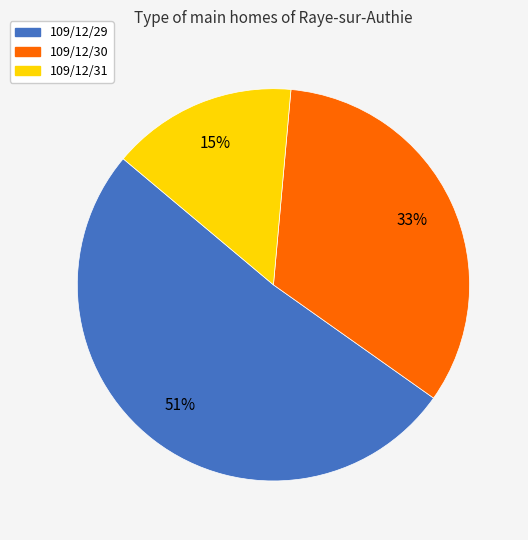

Which has a higher value, 109/12/30 or 109/12/29?

109/12/29